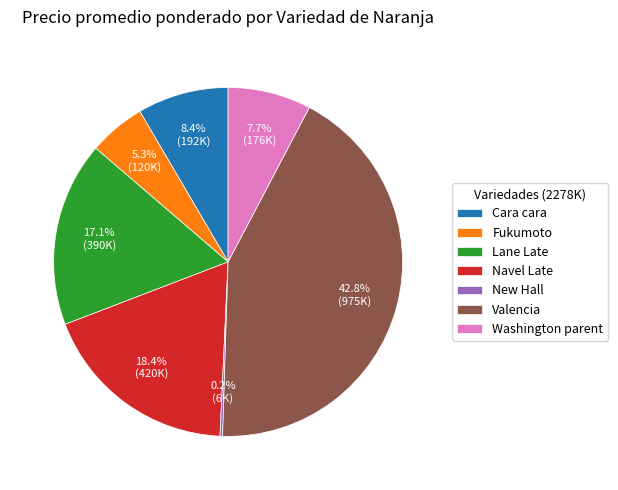

Which category has the biggest portion of the pie?

Valencia